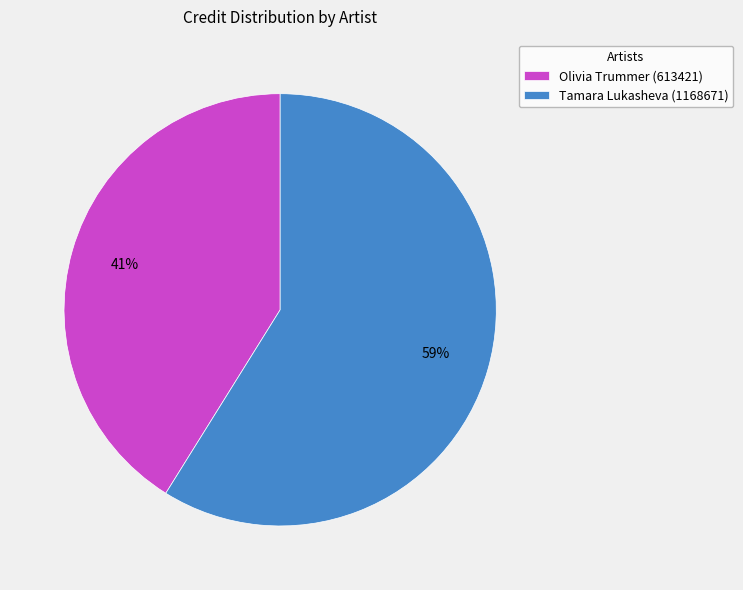

To the nearest percent, what portion does Olivia Trummer (613421) represent?

41%